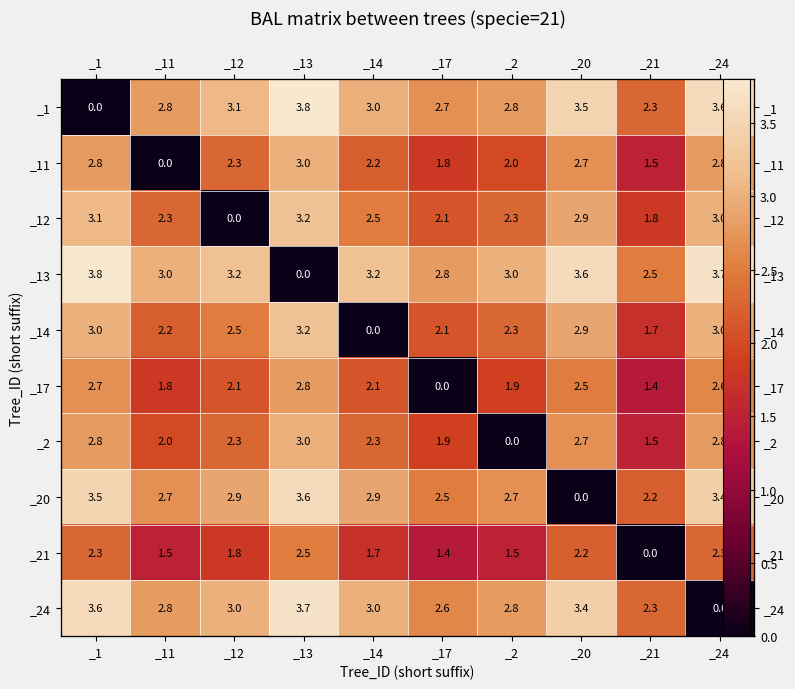

Which series has the largest total across all categories?

_13